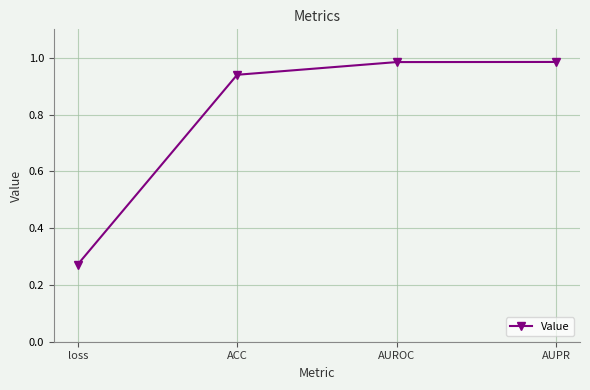

True or false: the data shows 0.5 at AUPR.

False